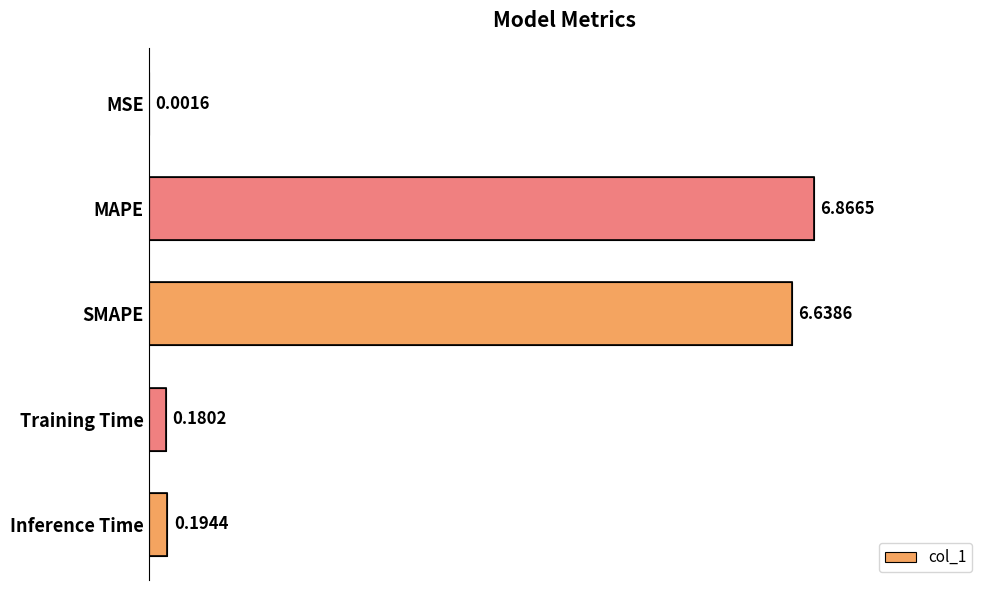

Between MSE and SMAPE, which is larger?

SMAPE